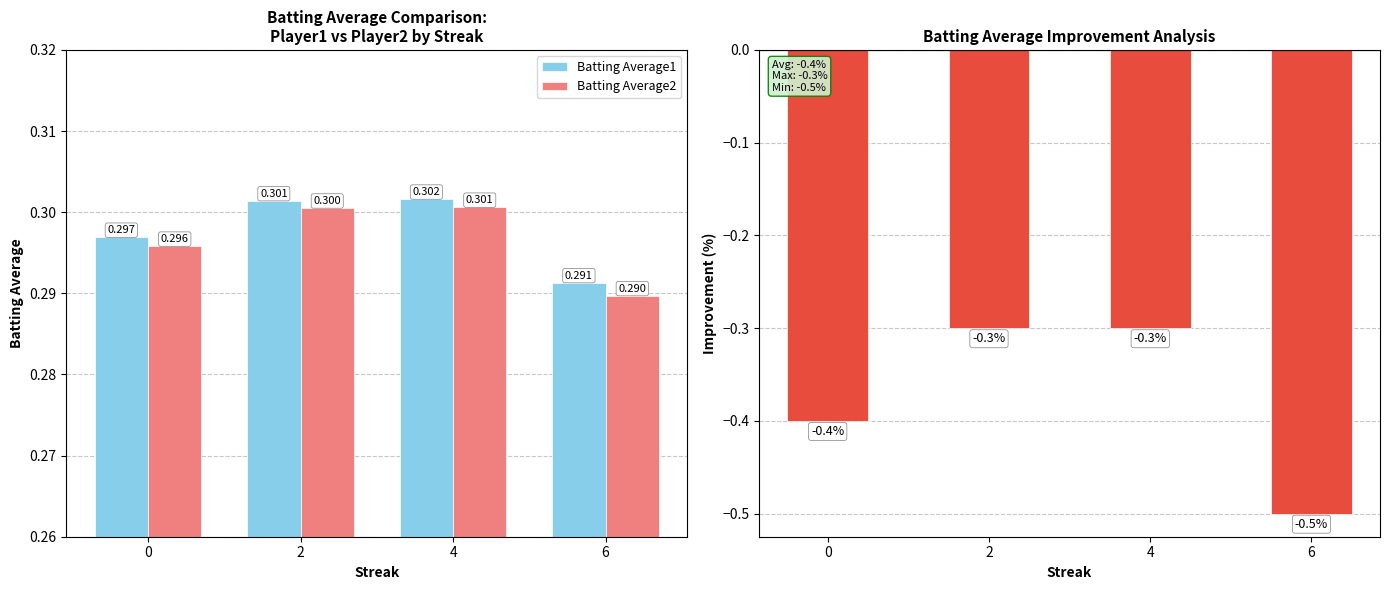

Count the number of categories in the chart.

4